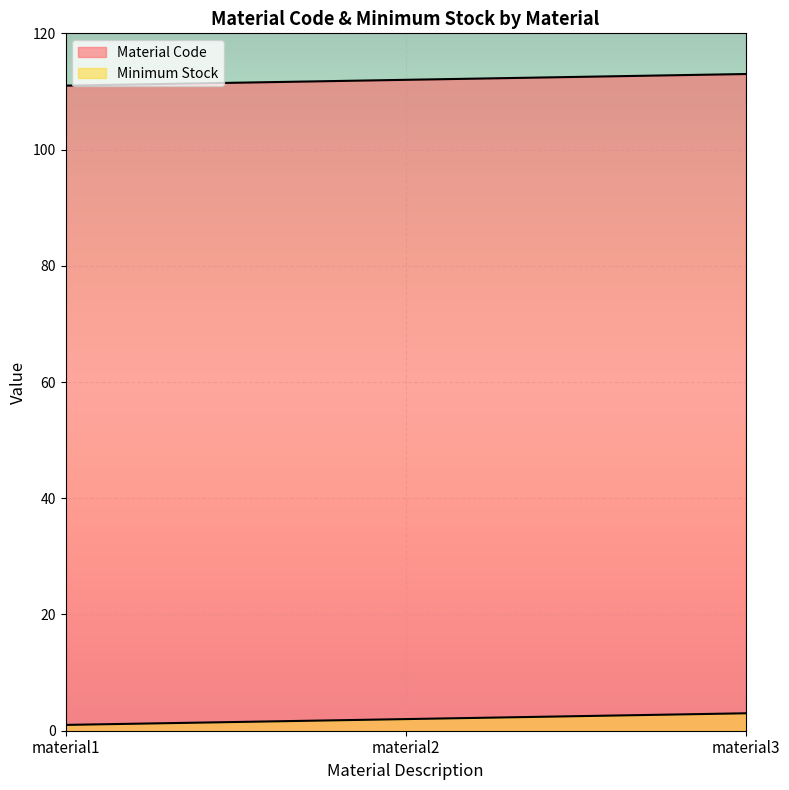

Which category has the highest value across all series?

material3